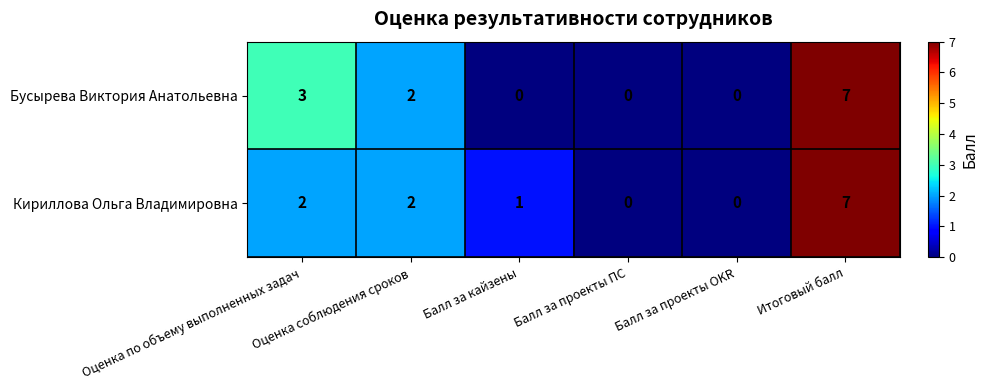

What is the maximum value for Бусырева Виктория Анатольевна?

7